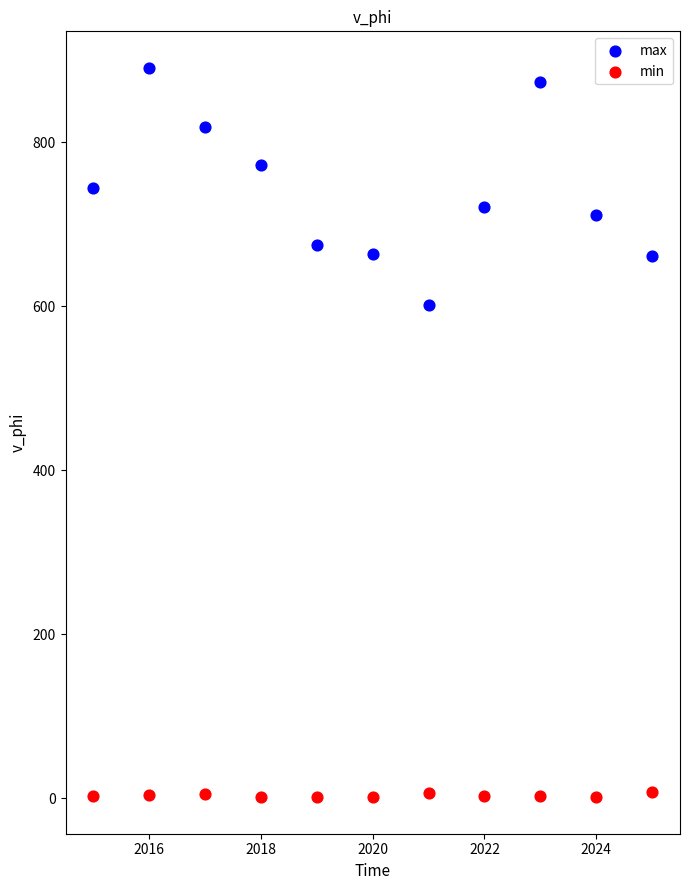

Which series has the widest spread of Y values?

max